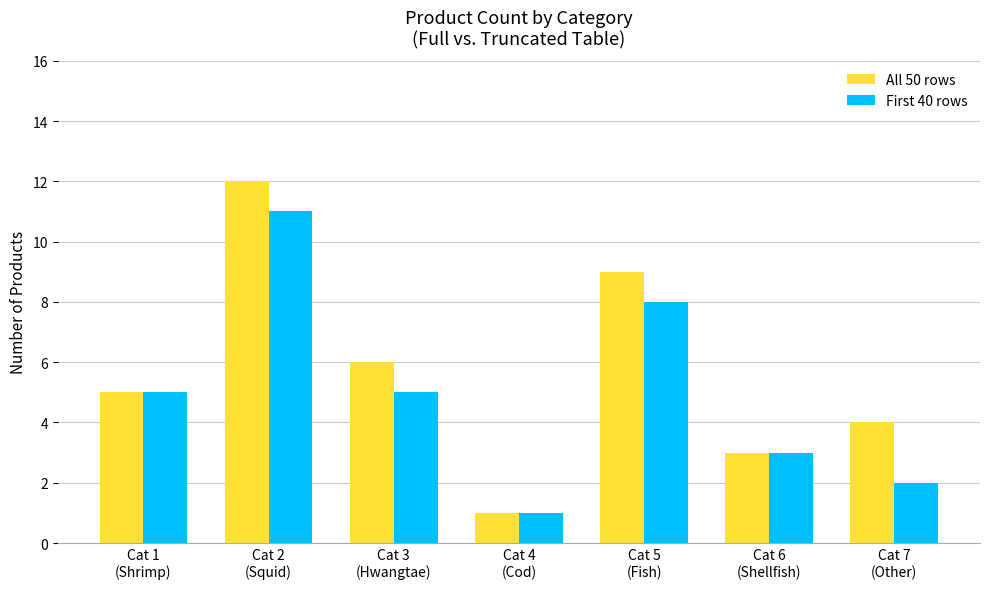

What position from the left is Cat 4
(Cod)?

4